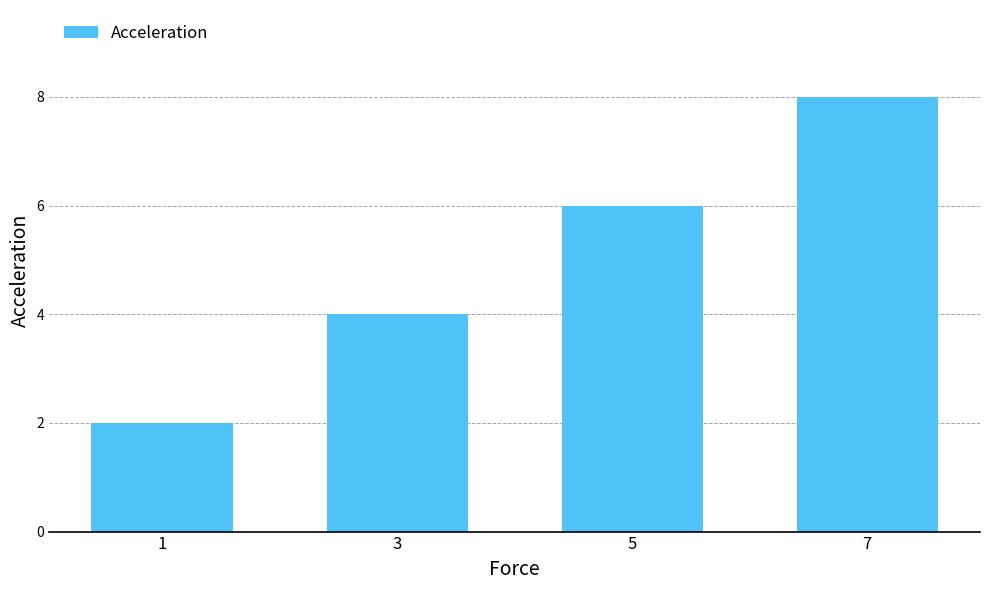

Between 1 and 5, which is larger?

5